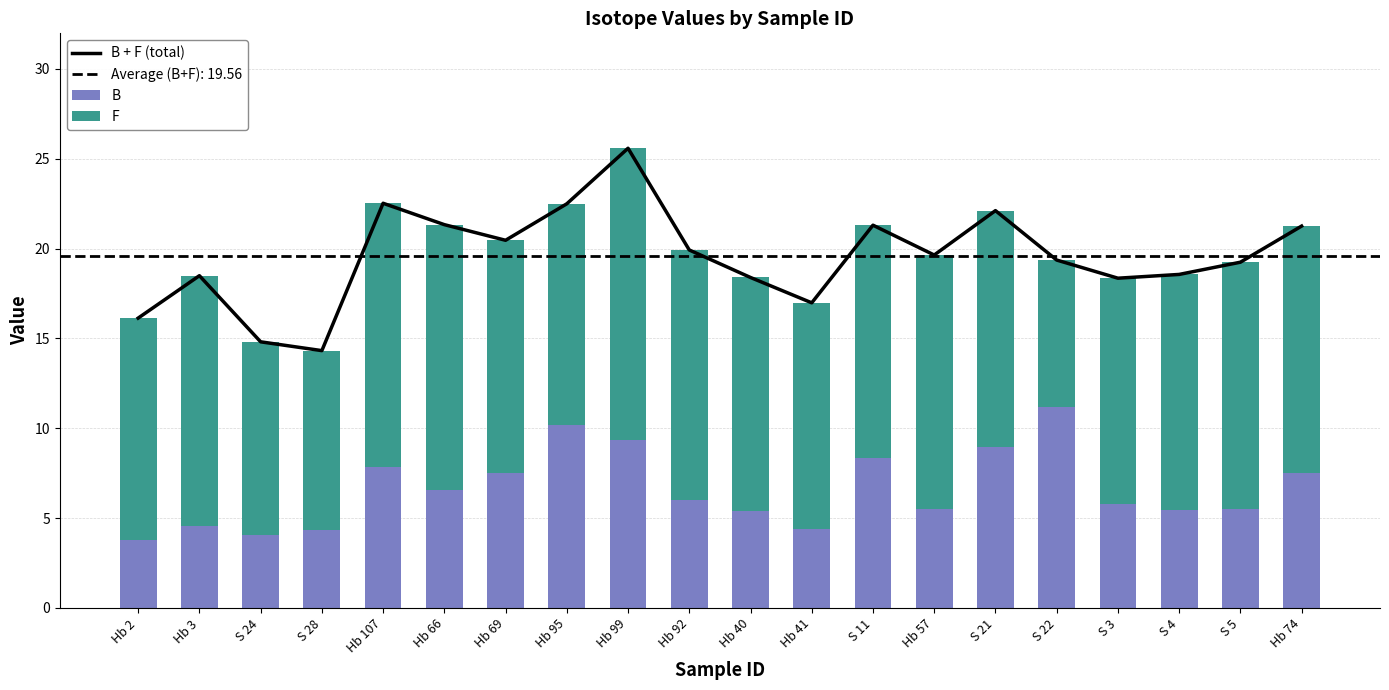

List the labels in order of B value, smallest first.

Hb 2, S 24, S 28, Hb 41, Hb 3, Hb 40, S 4, S 5, Hb 57, S 3, Hb 92, Hb 66, Hb 74, Hb 69, Hb 107, S 11, S 21, Hb 99, Hb 95, S 22